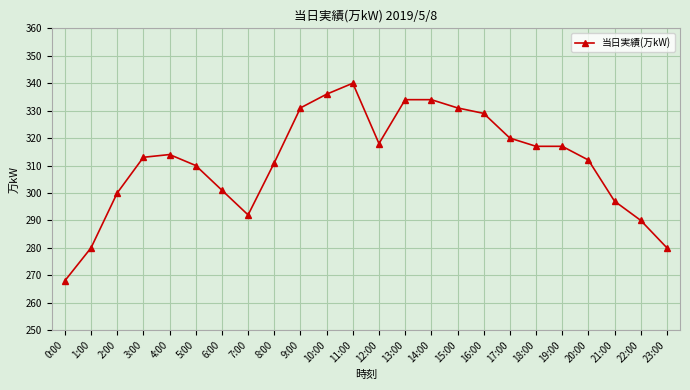

True or false: the data has more than 0 interior local peaks.

True